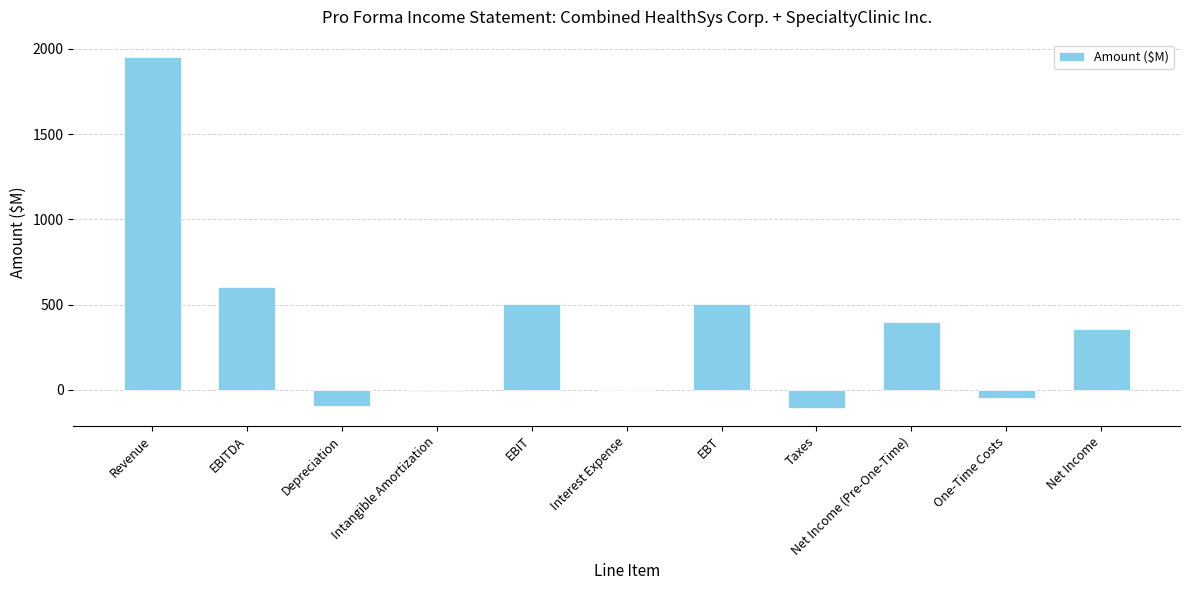

At which category does the chart reach its peak across all series?

Revenue